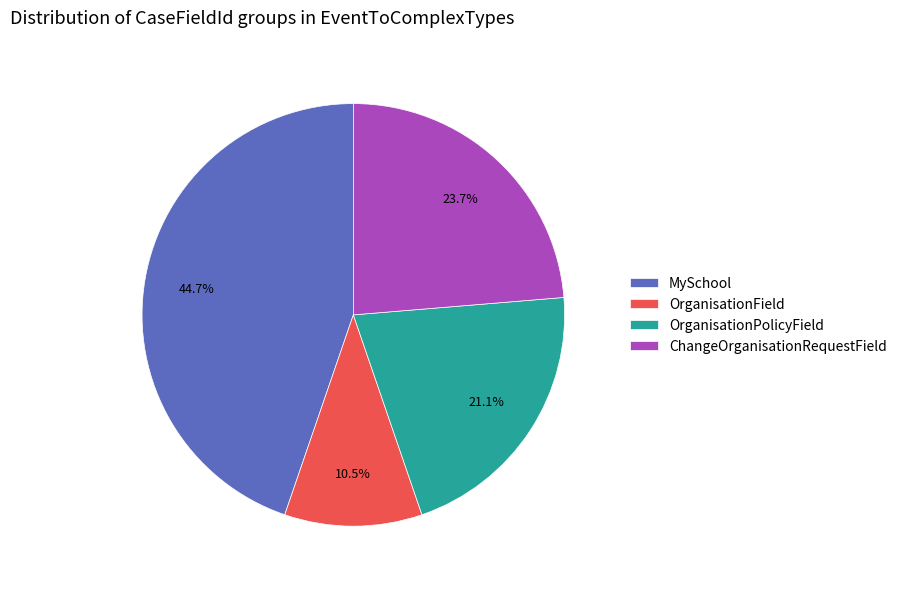

What is the smallest slice in the pie chart?

OrganisationField